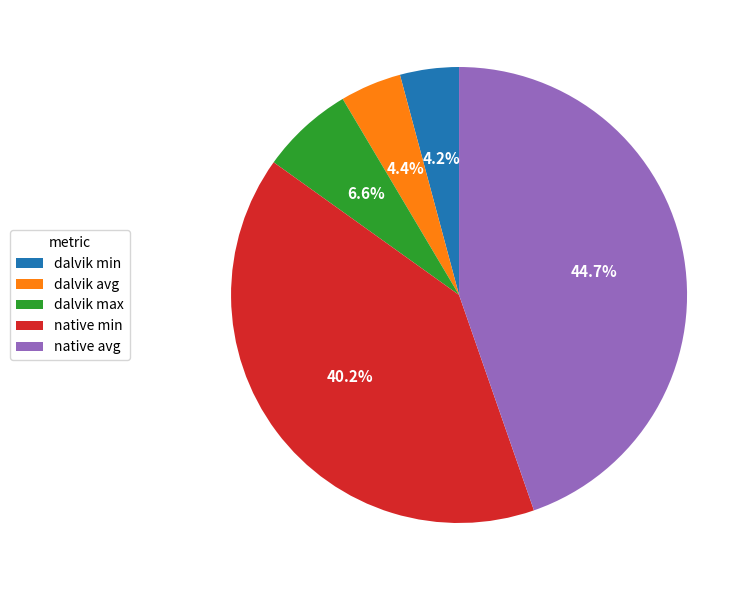

Is there any slice that represents more than half of the pie?

No